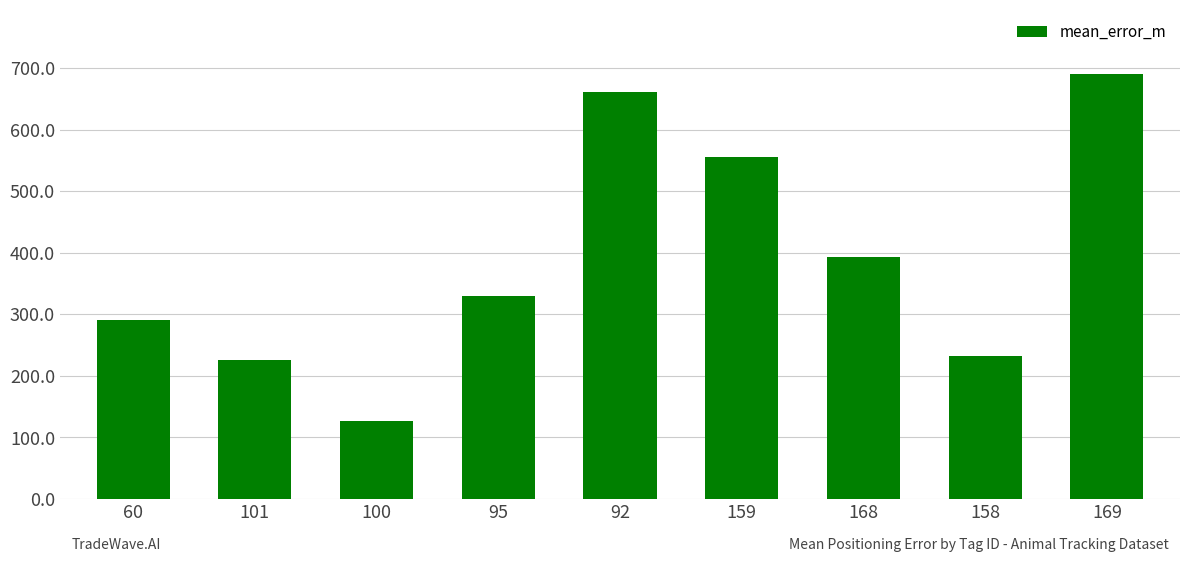

The value at 168 is 393.7. True or false?

True